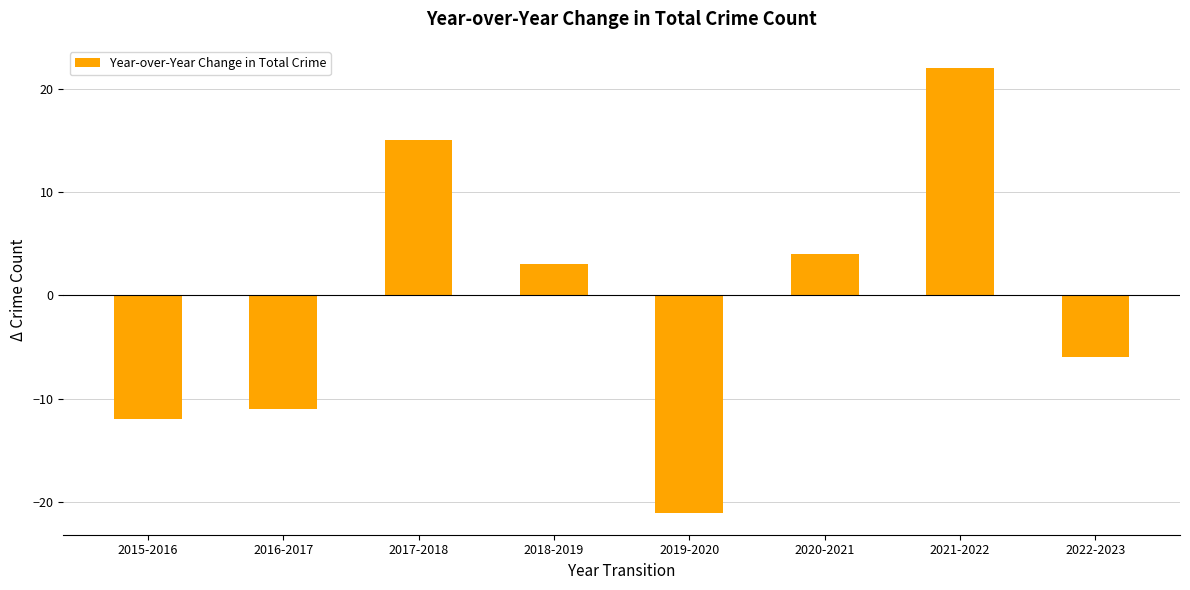

What is the label of the 4th bar from the left?

2018-2019